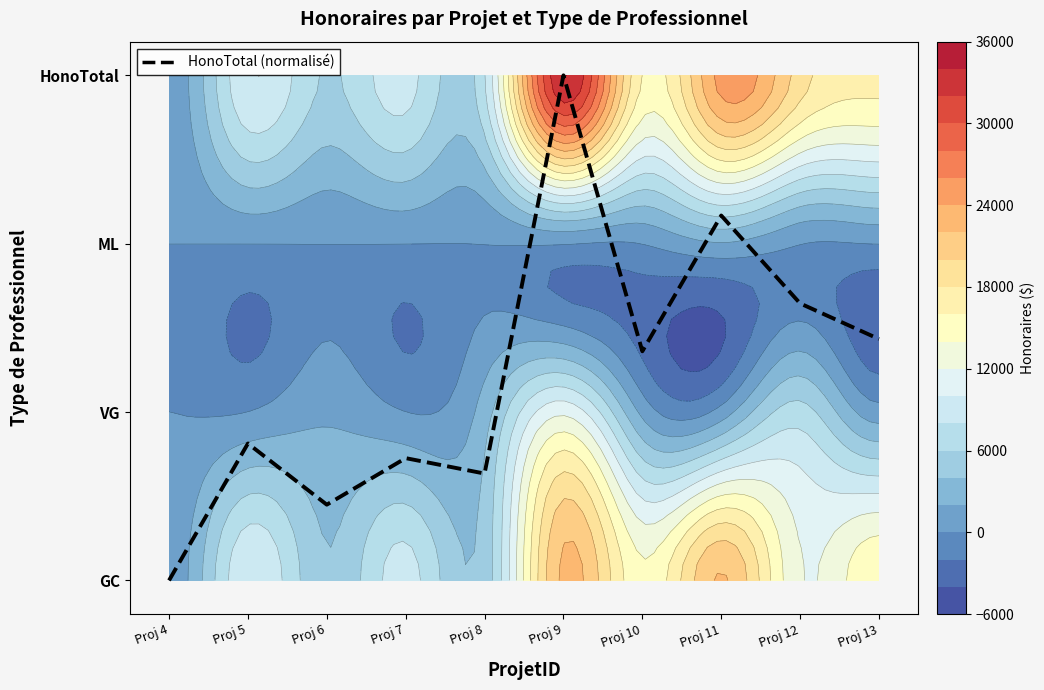

Where does the data first go above 1?

Proj 9